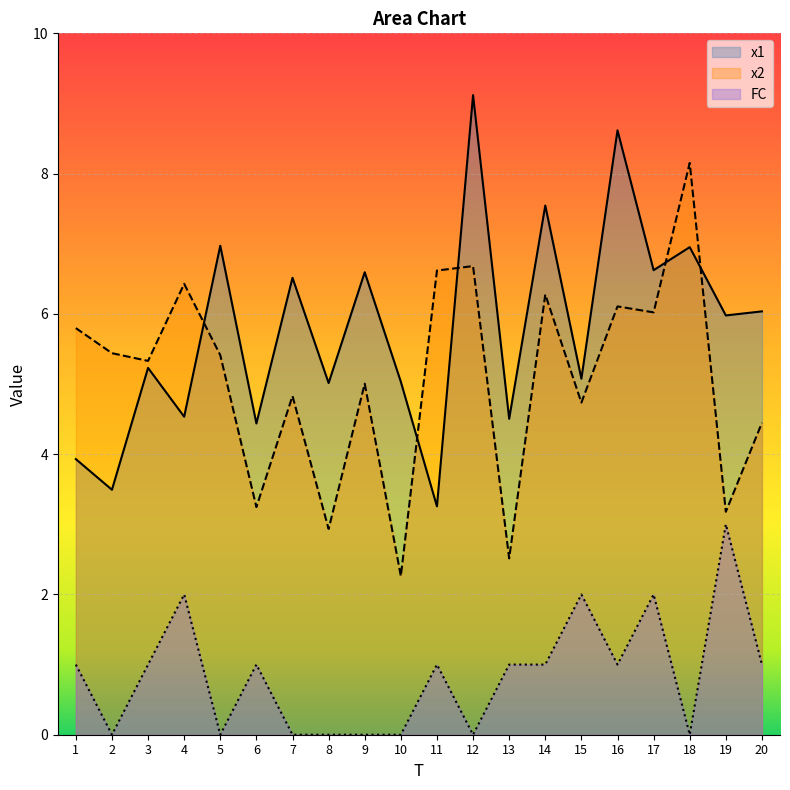

What is the total value across all series at 13?

8.0